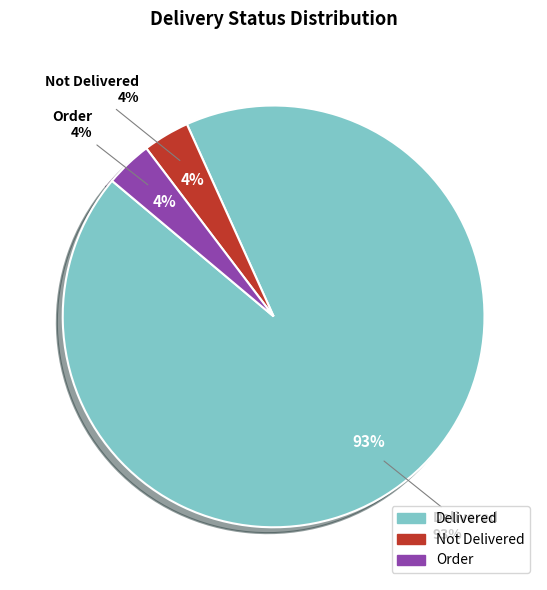

Rank the categories by value from lowest to highest.

Not Delivered, Order, Delivered